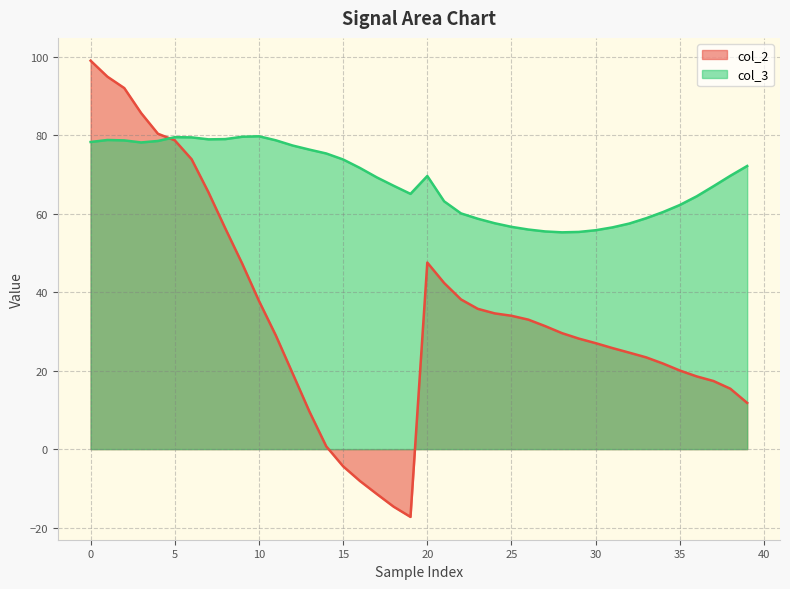

How many data points does each series have?

40